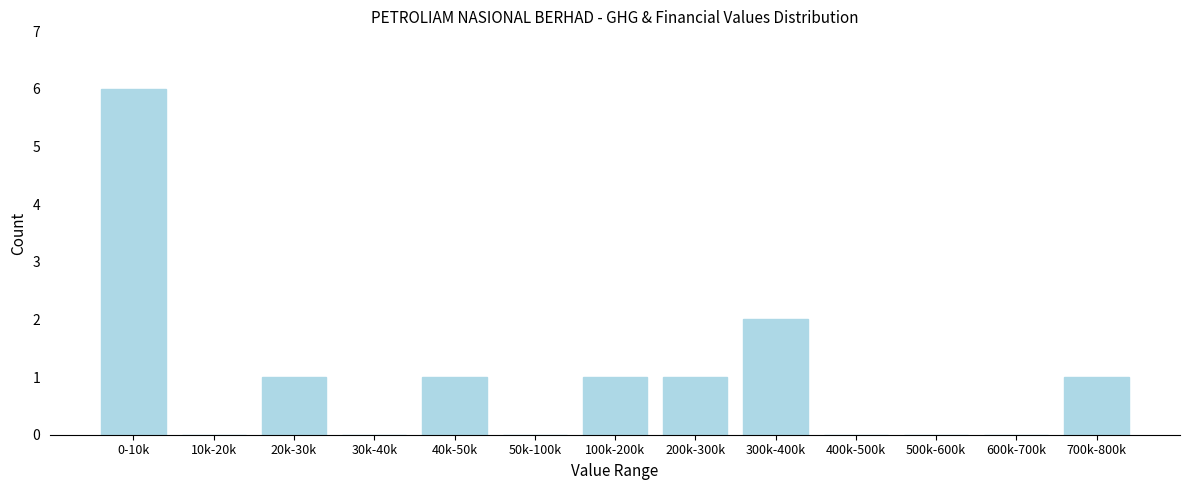

Reading left to right, list all the values displayed in this chart.

0-10k=6	10k-20k=0	20k-30k=1	30k-40k=0	40k-50k=1	50k-100k=0	100k-200k=1	200k-300k=1	300k-400k=2	400k-500k=0	500k-600k=0	600k-700k=0	700k-800k=1